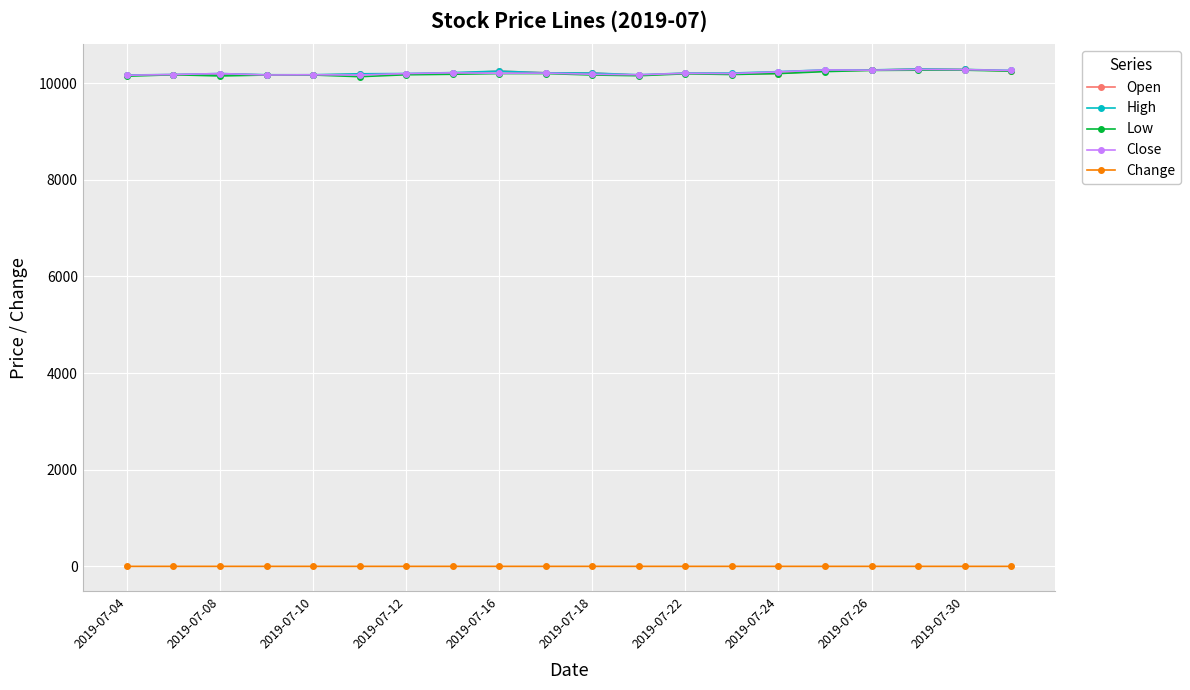

What is the value of the Low point at the 20th from the left?

10250.0